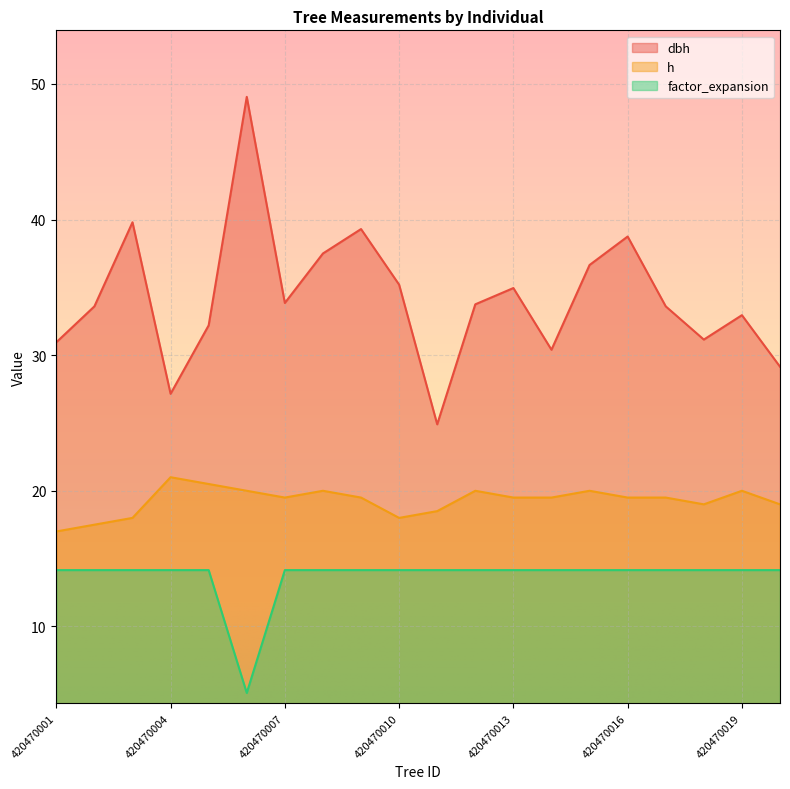

True or false: dbh has more than 0 interior local peaks.

True